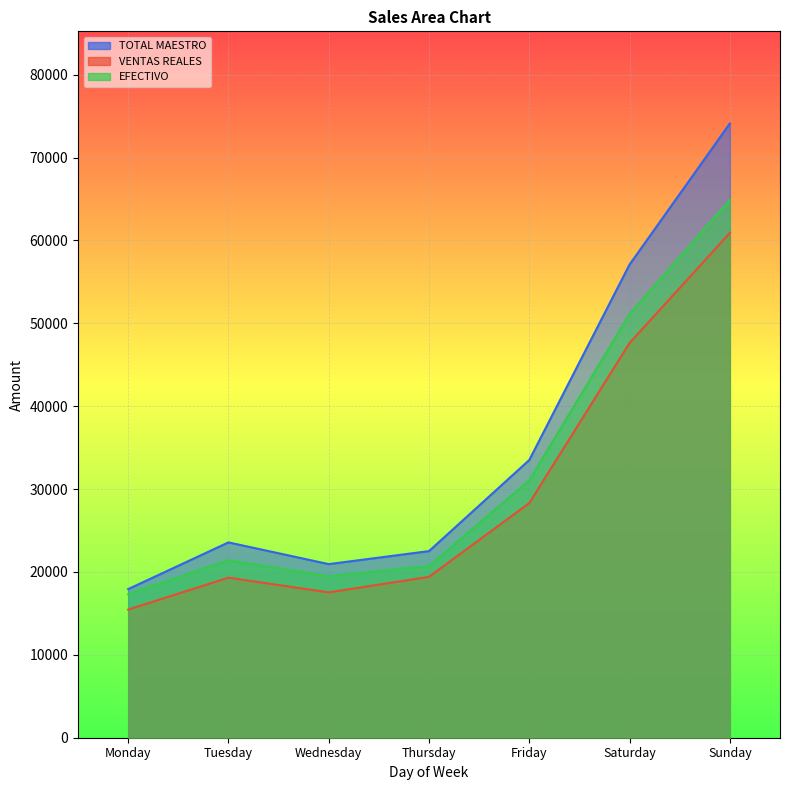

Which category has the highest value across all series?

Sunday